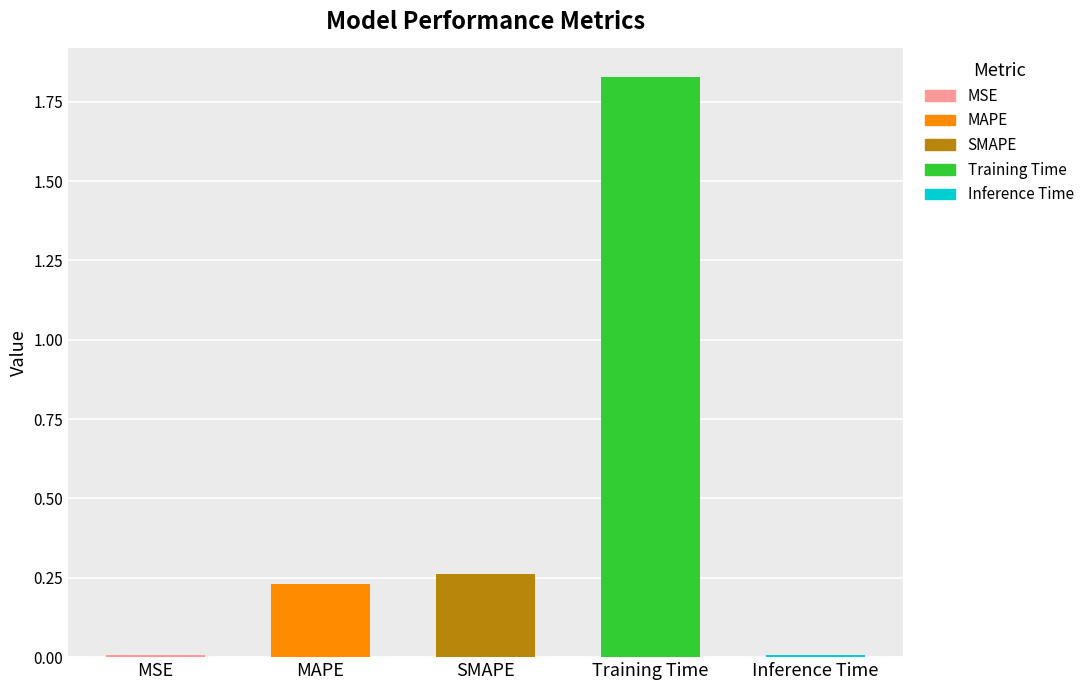

What is the label of the 2nd bar from the right?

Training Time